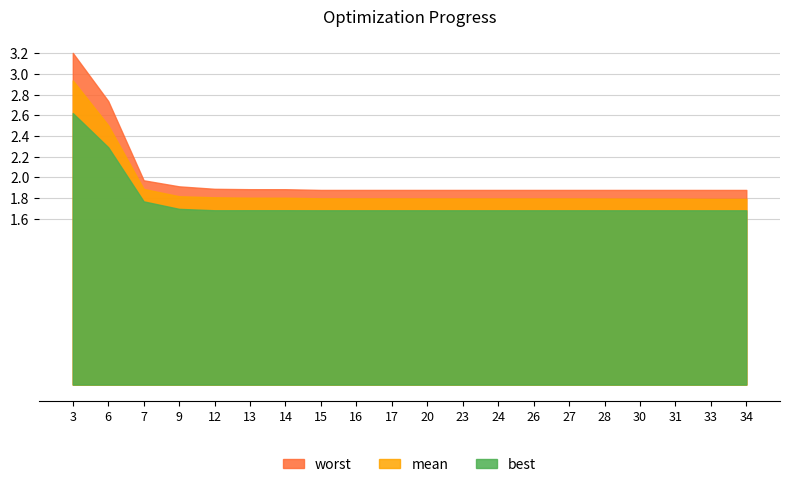

True or false: mean has a value of 3.0 at 26.

False